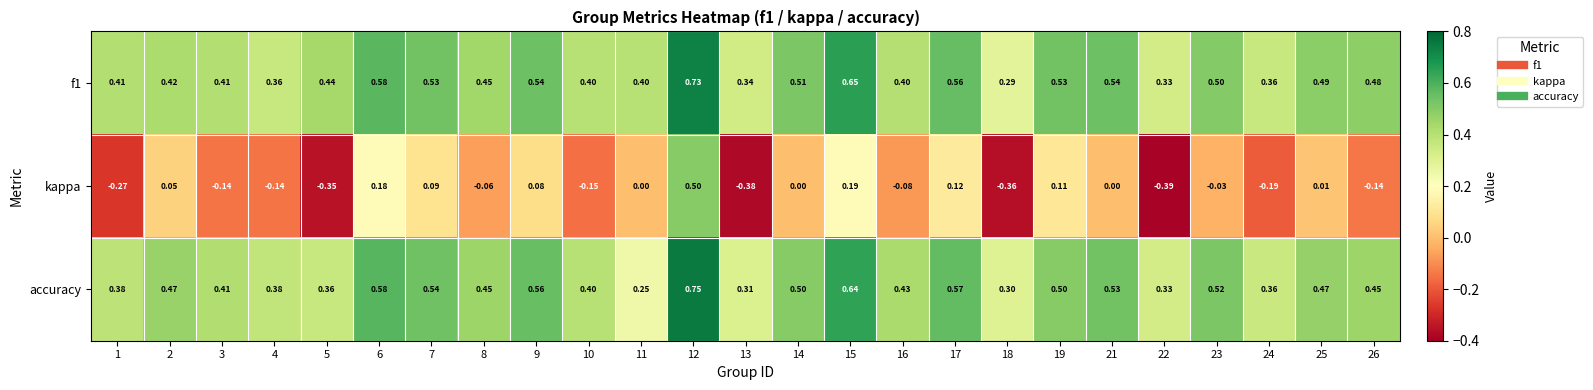

Is the value of f1 at 15 greater than the value of kappa at 8?

Yes